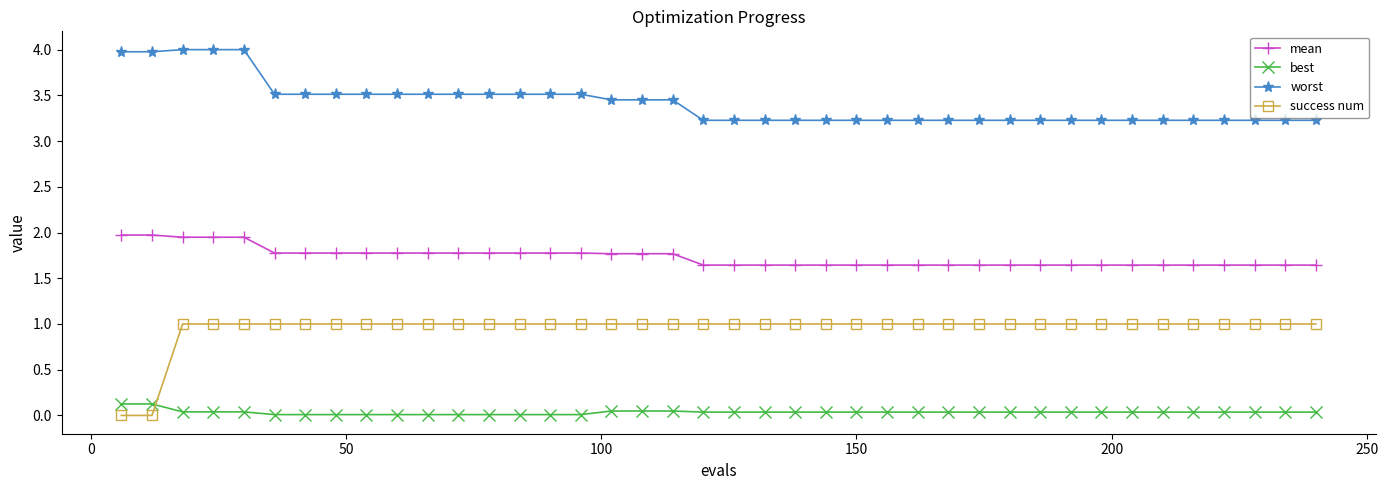

What is the maximum value shown in the chart?

4.0